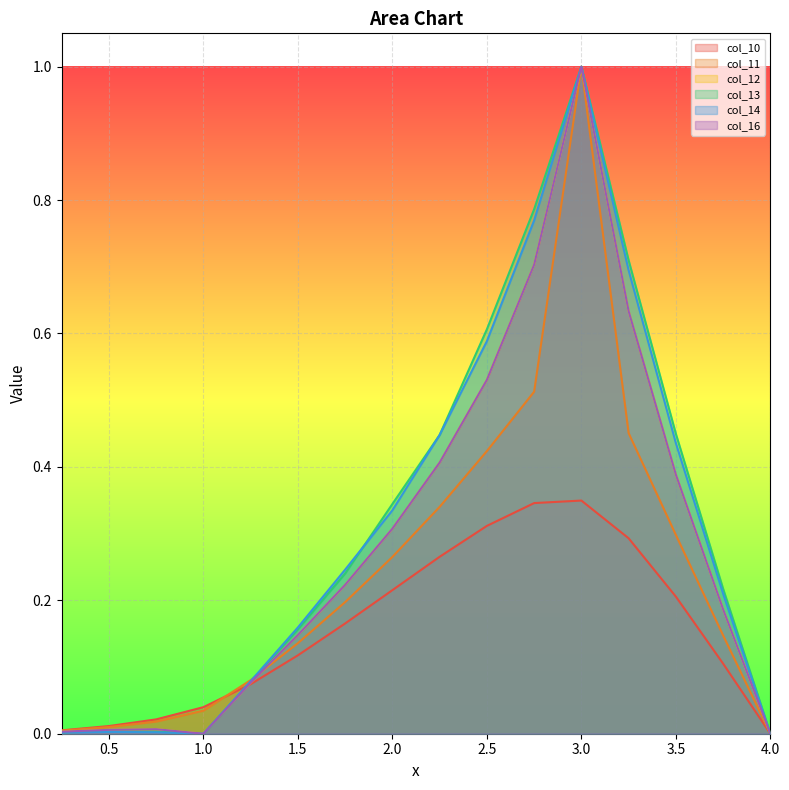

How many distinct data groups are displayed?

6